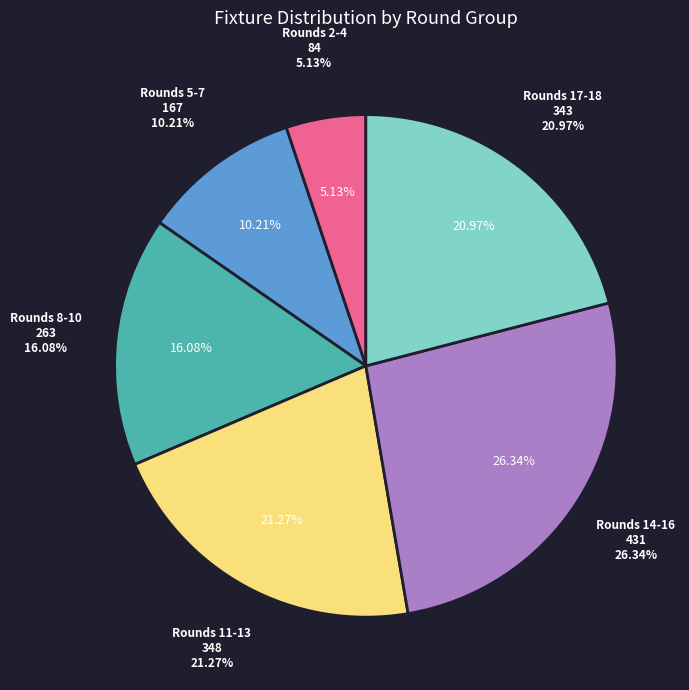

Approximately how many times larger is the value at Round 15 compared to Round 11?

1.3